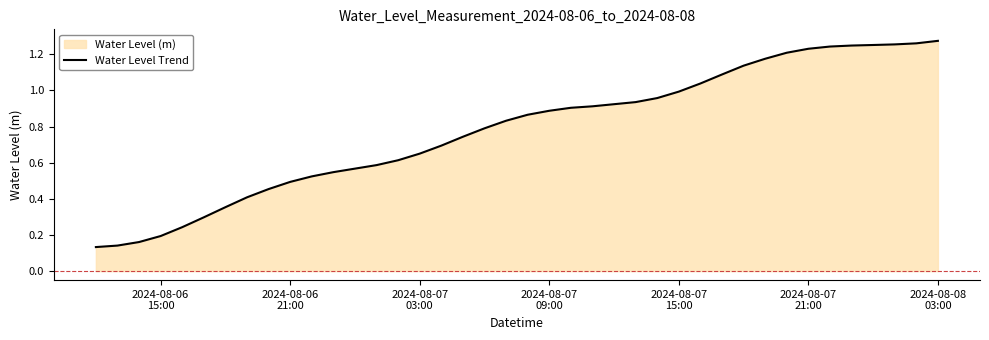

What is the greatest value displayed?

1.3